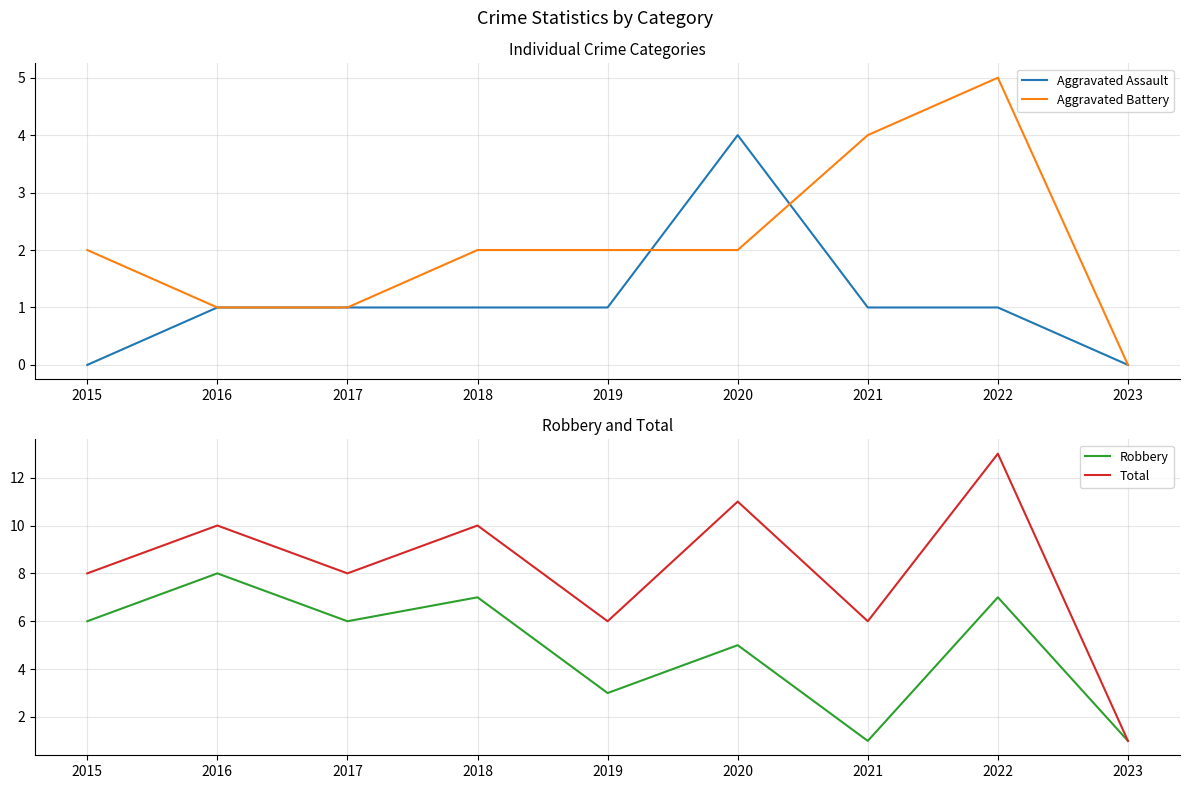

True or false: Aggravated Battery has more than 1 interior local peaks.

False